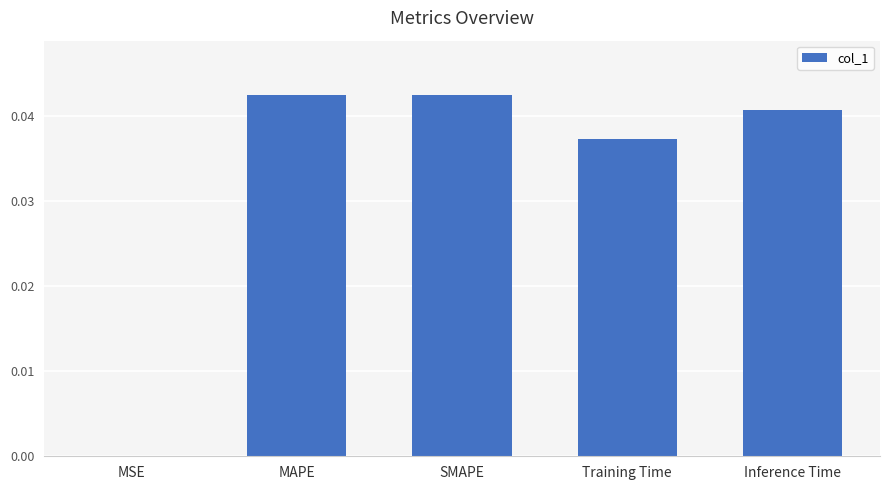

Between Inference Time and MSE, which is larger?

Inference Time